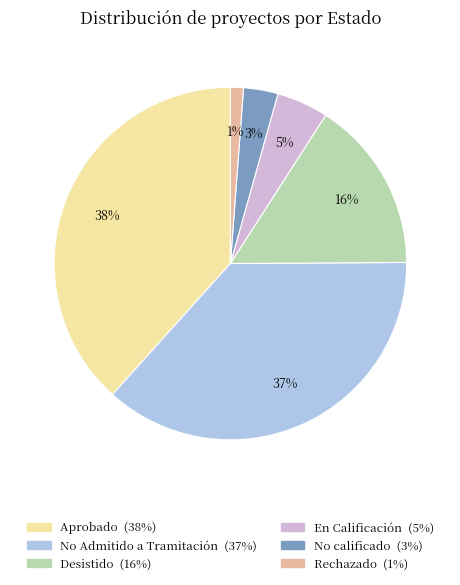

Approximately how many times larger is the value at En Calificación compared to No Admitido a Tramitación?

0.1